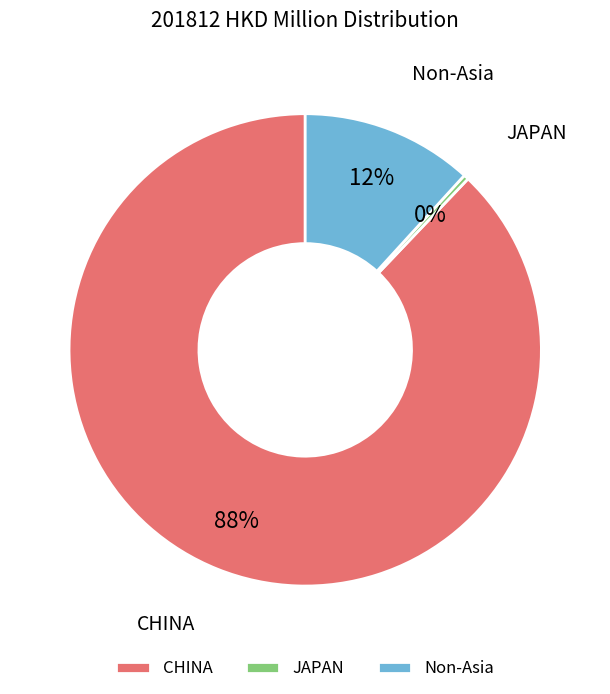

To the nearest percent, what is the difference between the largest and smallest slice percentages?

88%